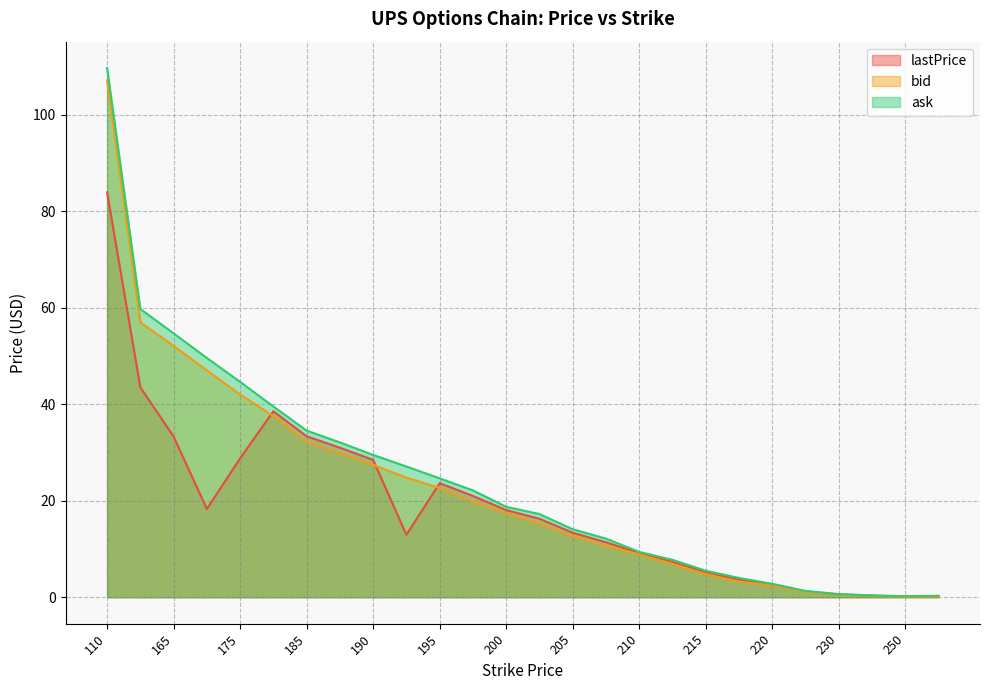

What is the sum of the bid values at 197.5 and 160?

76.8